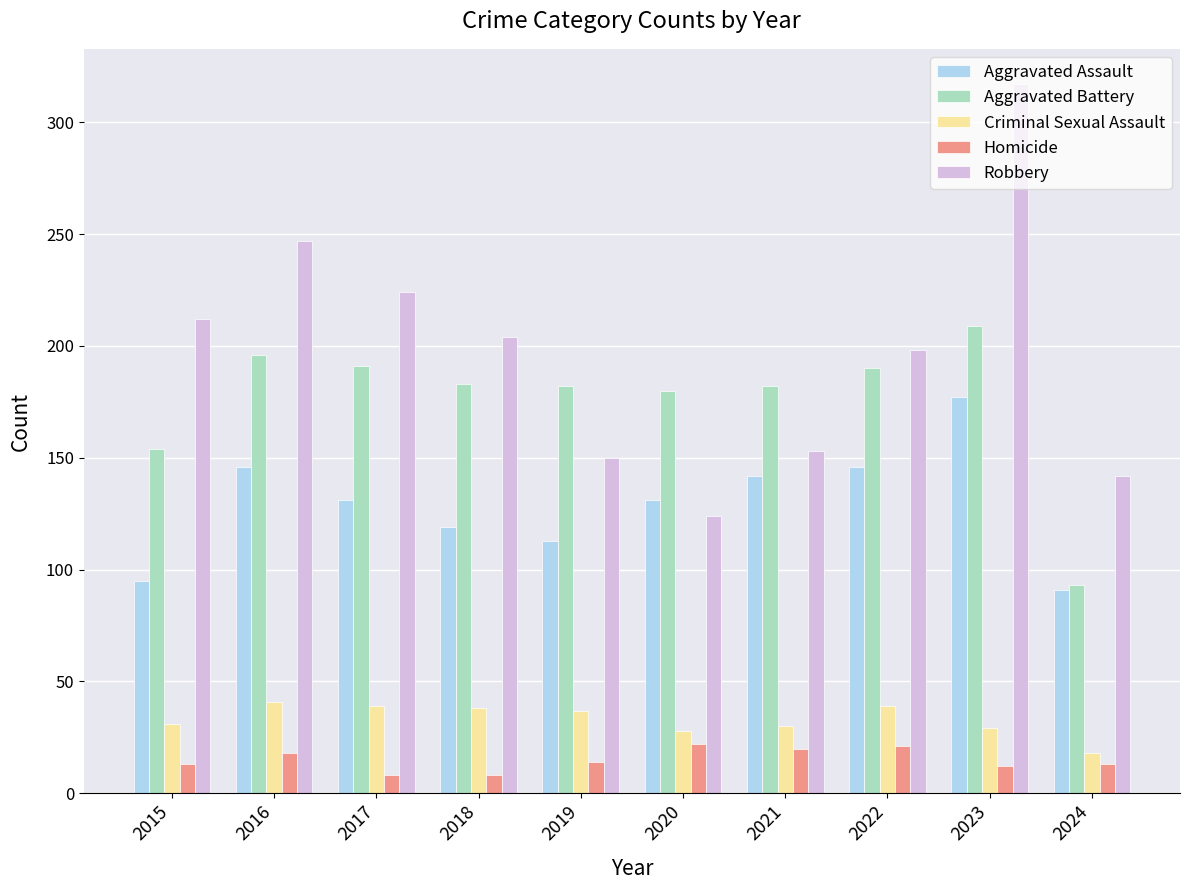

How many groups of bars are there?

10